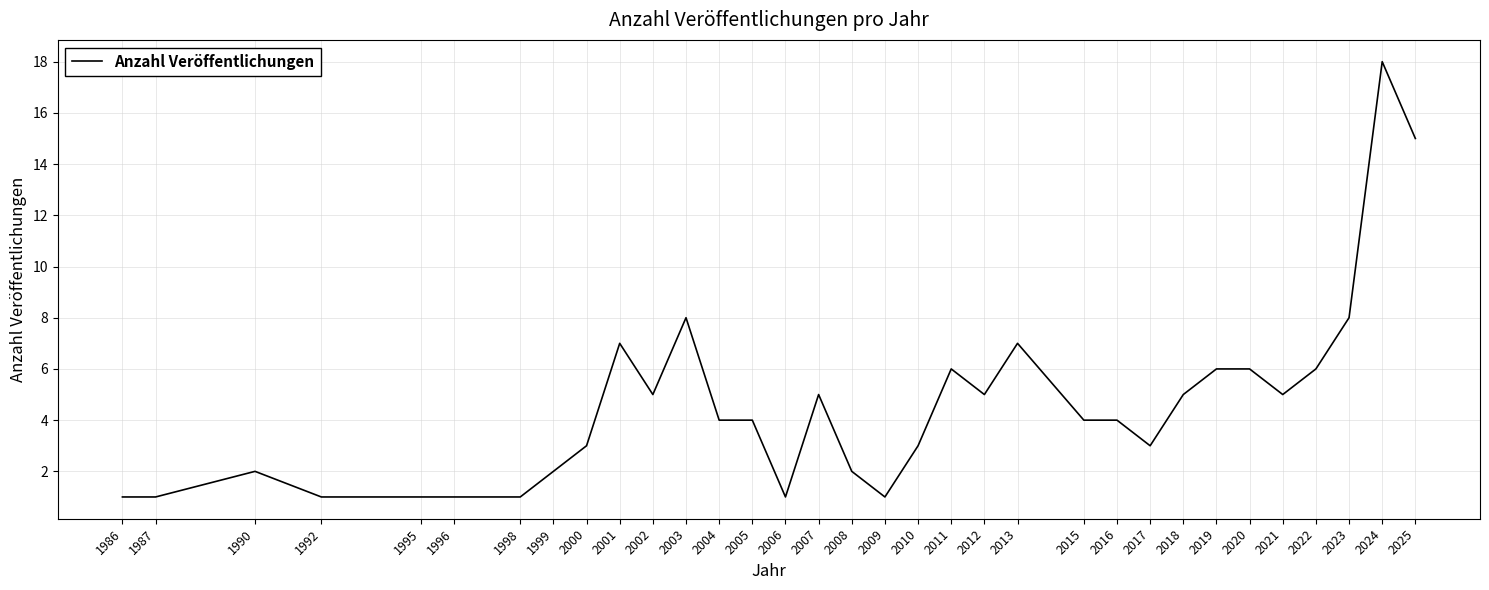

What is the change in value from 2015 to 2021?

+1